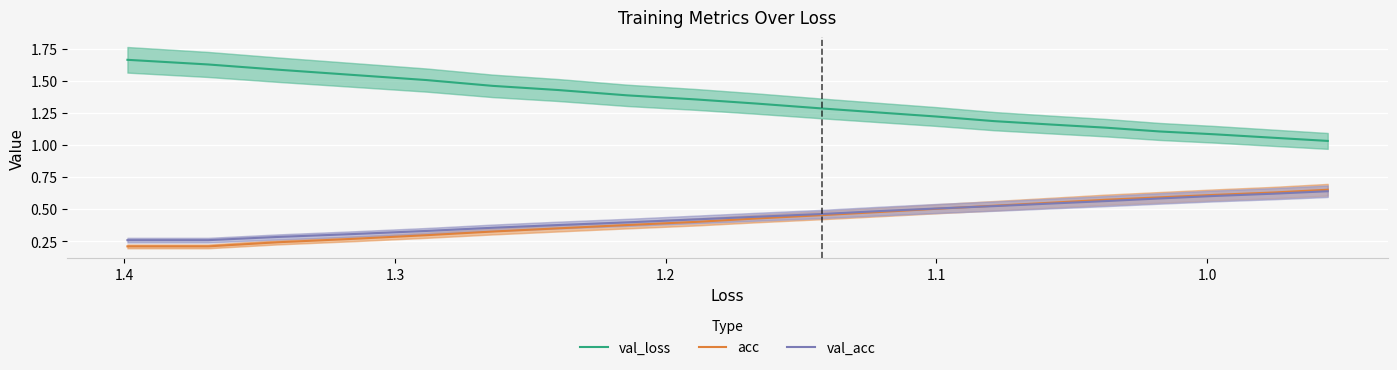

What is the average value of the val_loss series?

1.3